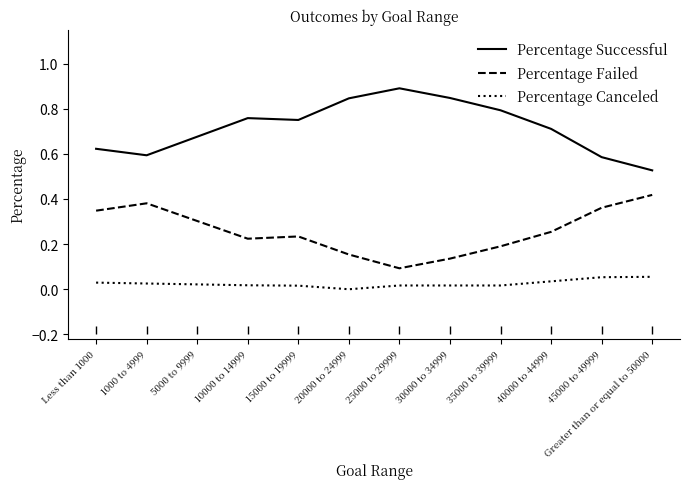

Count the number of data series in this chart.

3